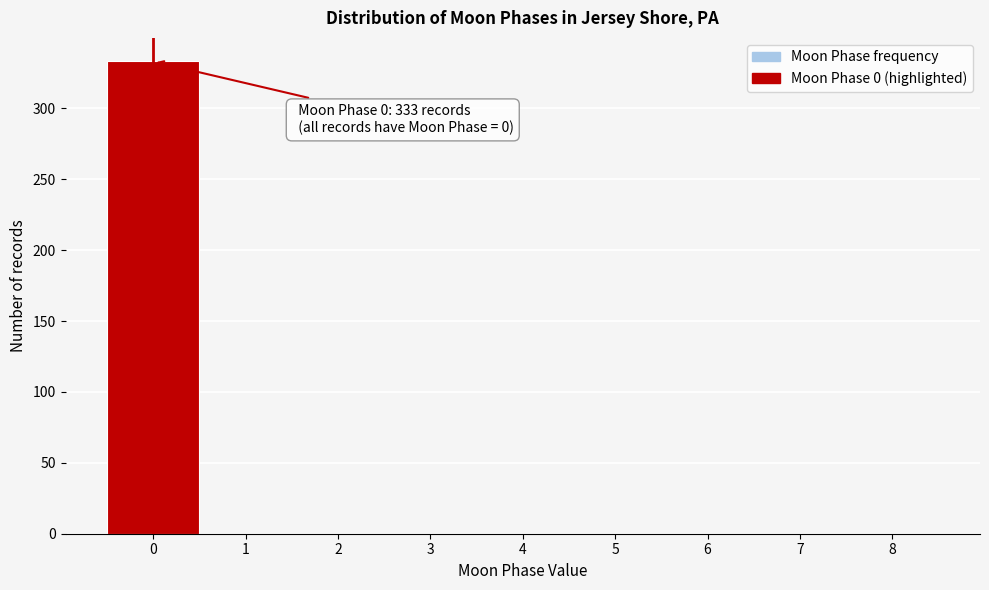

Over which range of the x-axis is the bar tallest?

-0.5 to 0.5